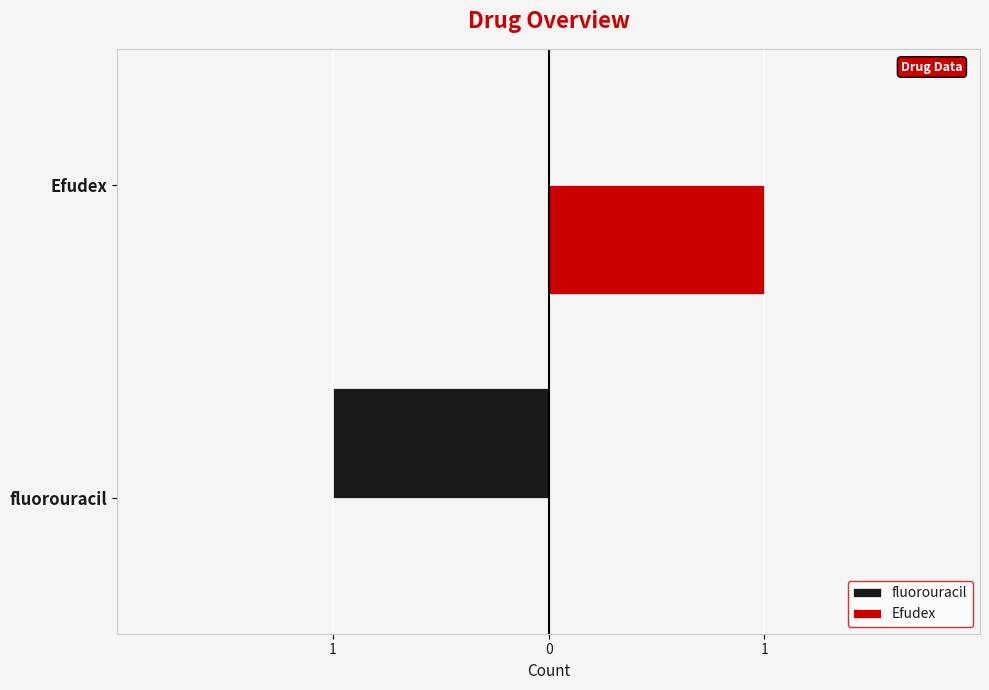

What are all the series names shown in the legend?

fluorouracil, Efudex